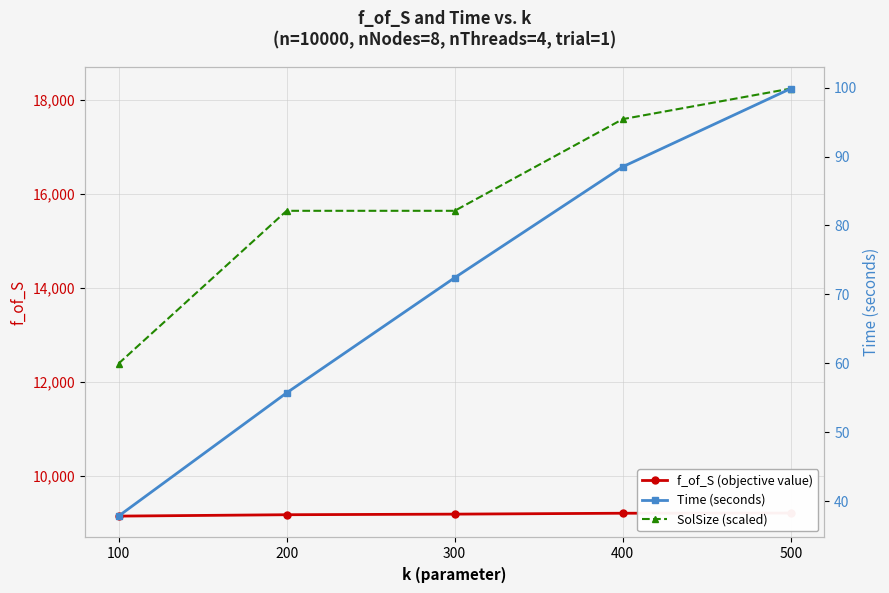

What is the approximate value of SolSize (scaled) at 400?

17590.0